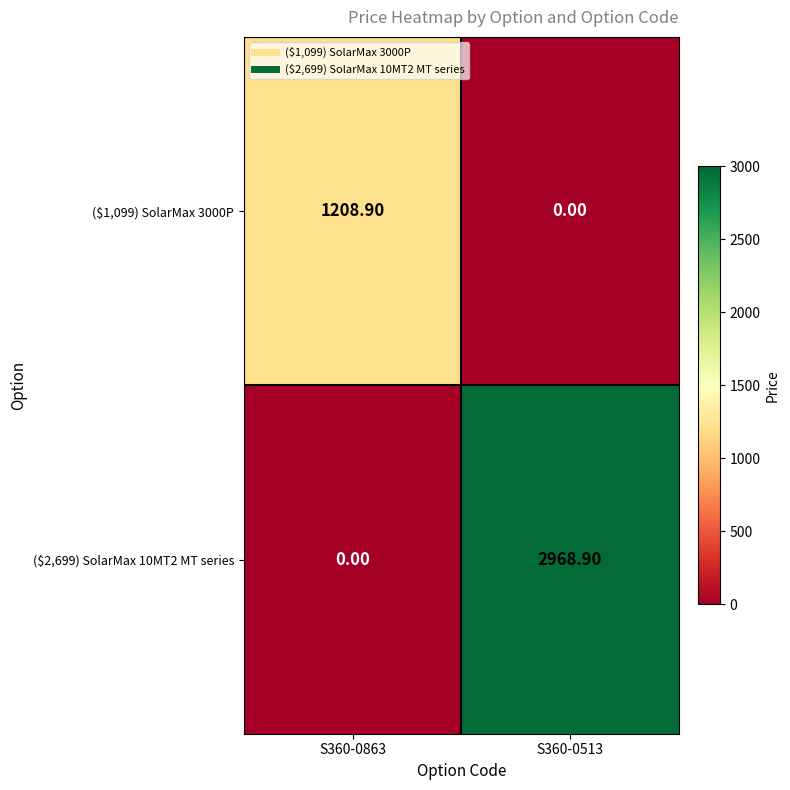

What is the difference between the maximum and minimum values in the ($1,099) SolarMax 3000P series?

1208.9